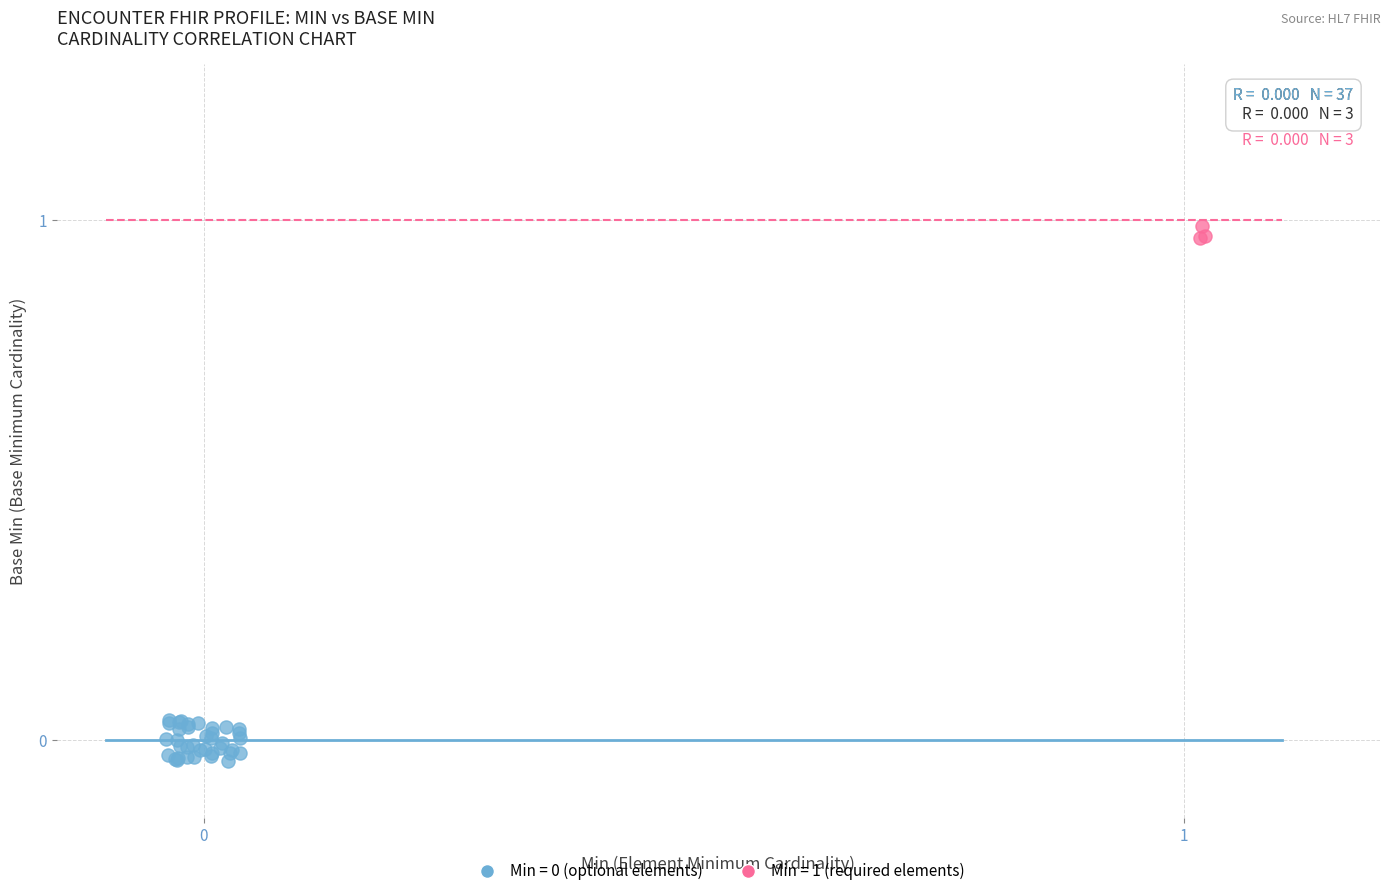

Which series reaches the maximum Y coordinate?

Min = 1 (required elements)